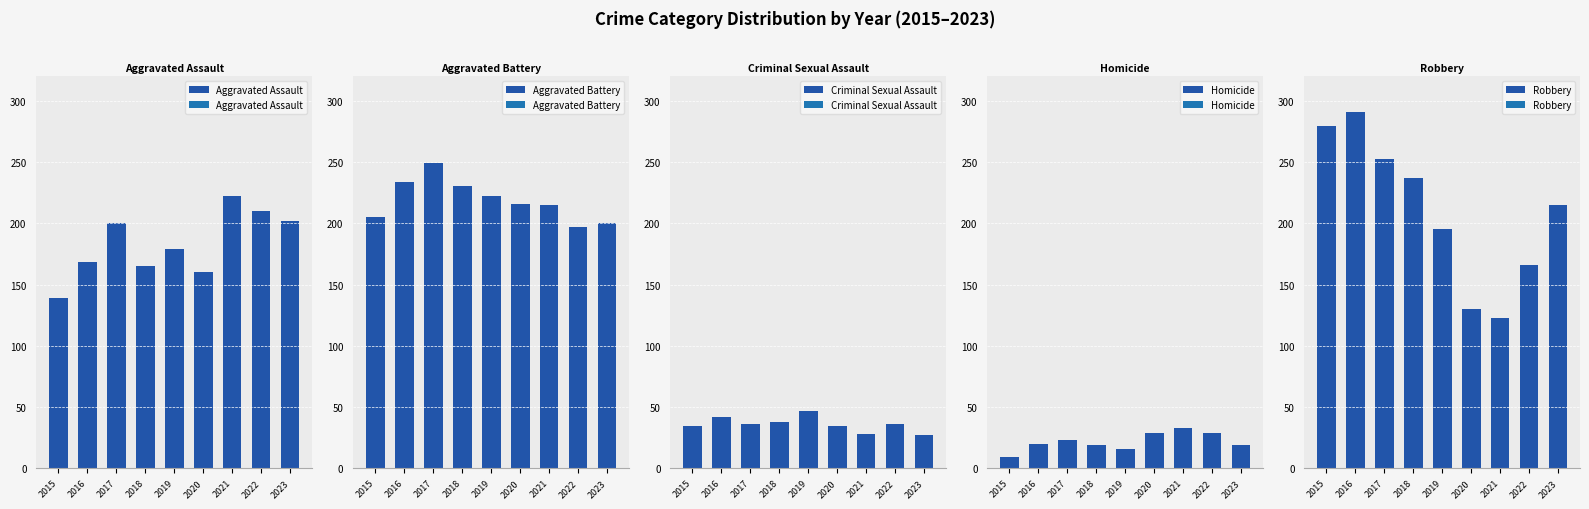

Which series changed the most between 2018 and 2023?

Aggravated Assault